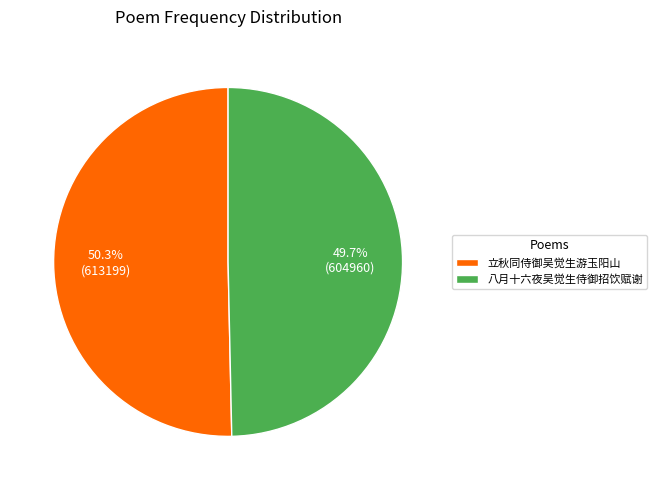

Does 立秋同侍御吴觉生游玉阳山 represent more than half of the total?

Yes